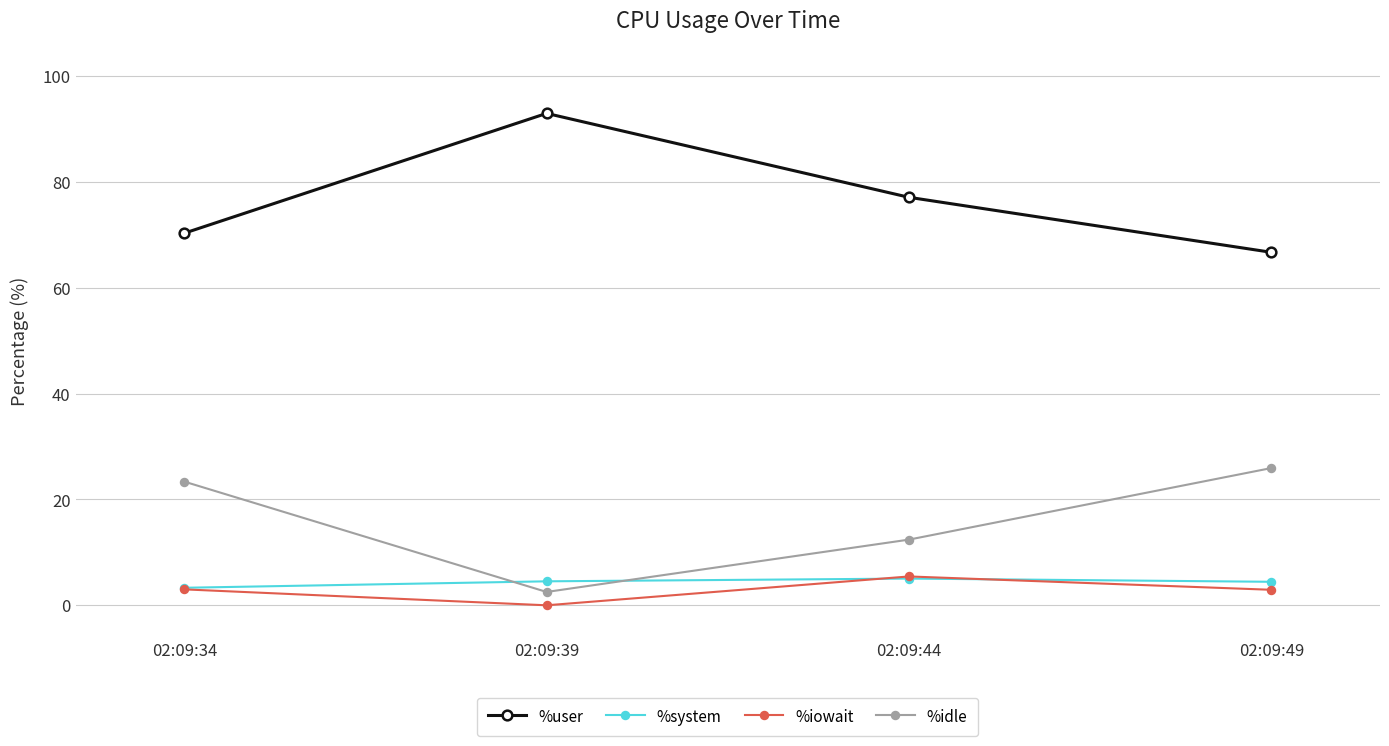

How many values in the %system series are below 4?

1